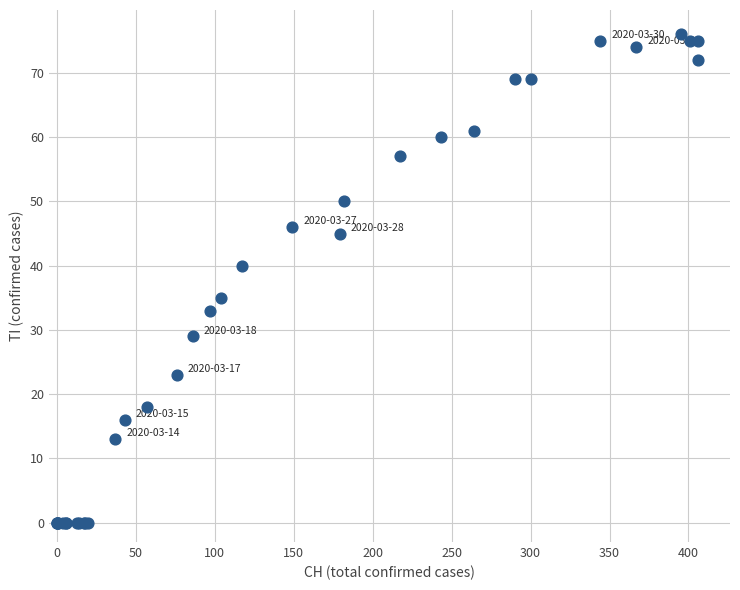

What Y value in the scatter plot is closest to 38?

40